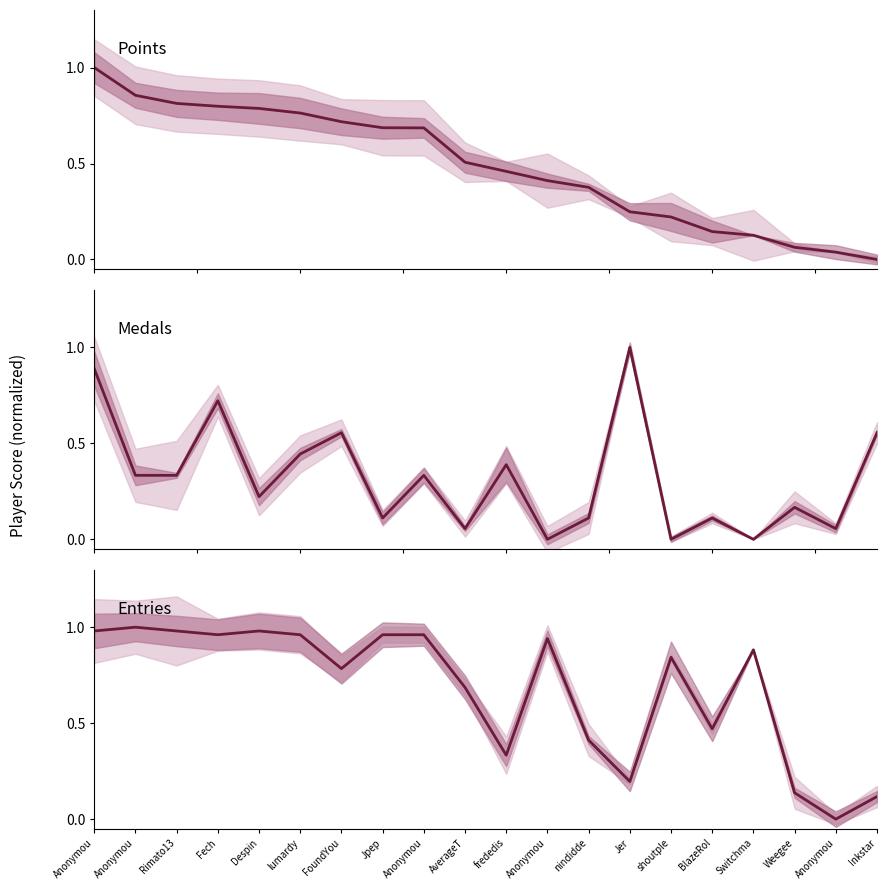

What value does the Points (normalized) series have at BlazeRol?

0.1